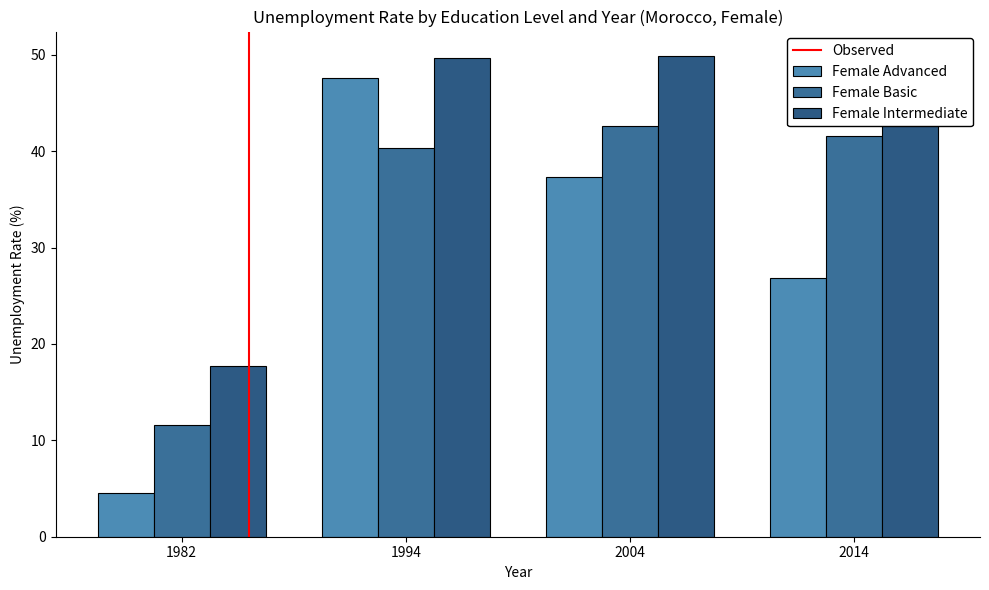

What is the difference between the maximum and minimum values in the Female Intermediate series?

32.3